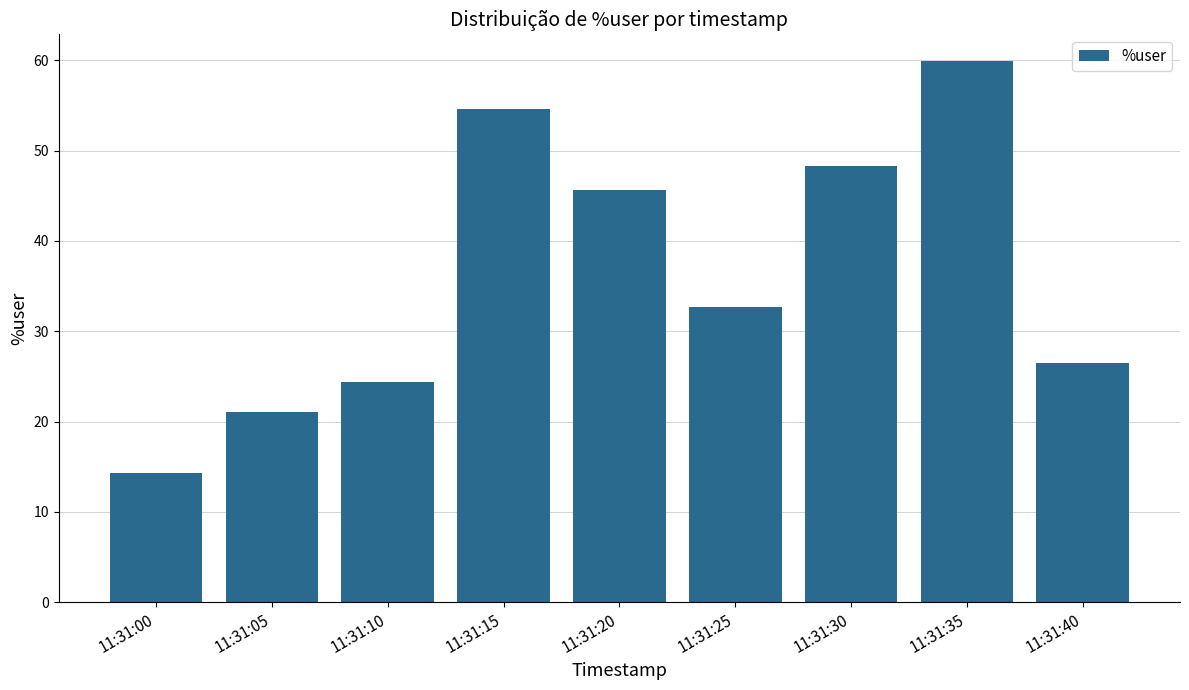

Rank the categories by value from lowest to highest.

11:31:00, 11:31:05, 11:31:10, 11:31:40, 11:31:25, 11:31:20, 11:31:30, 11:31:15, 11:31:35